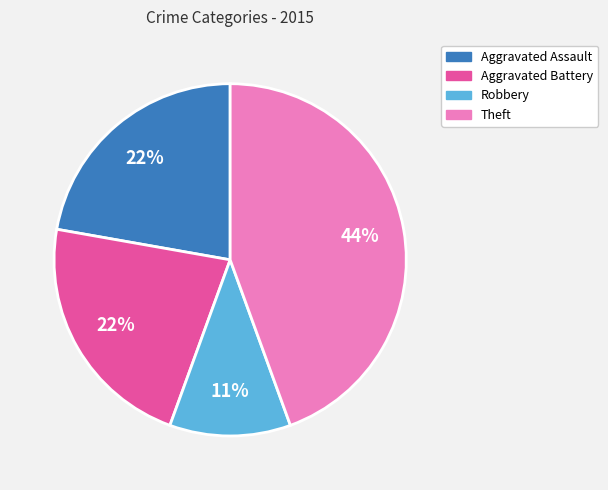

To the nearest percent, what is the average slice percentage?

25%